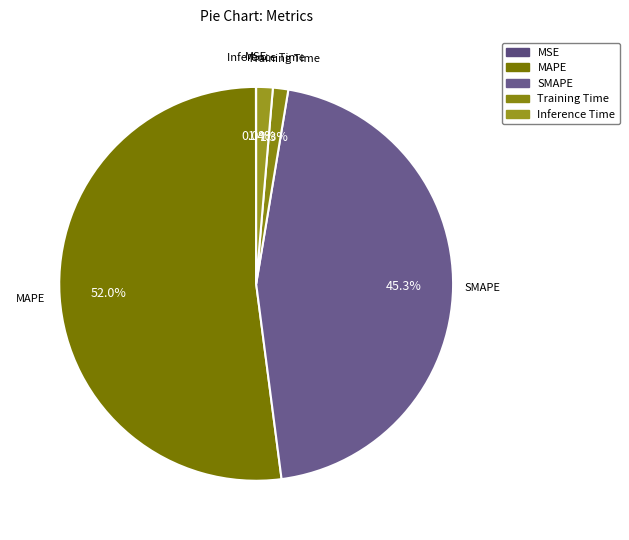

Which slice is the largest?

MAPE